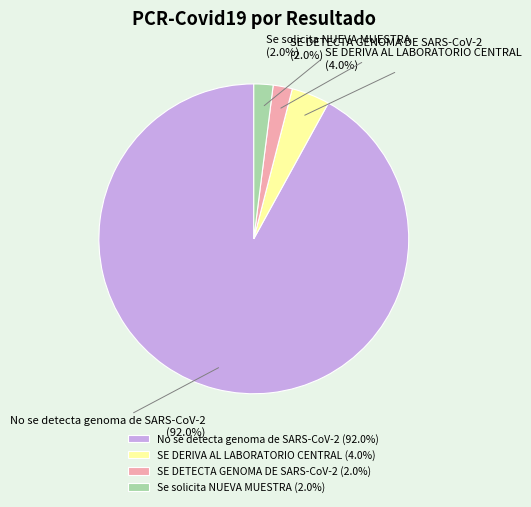

Is there any slice that represents more than half of the pie?

Yes